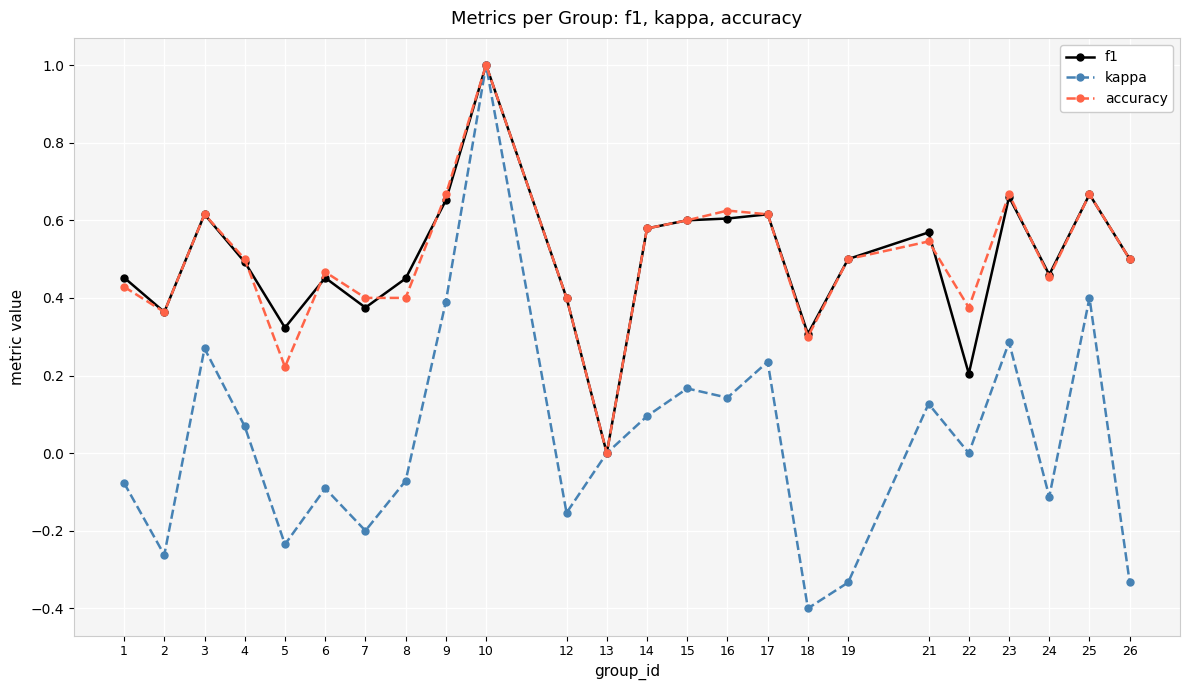

Which series has the largest range (max minus min)?

kappa